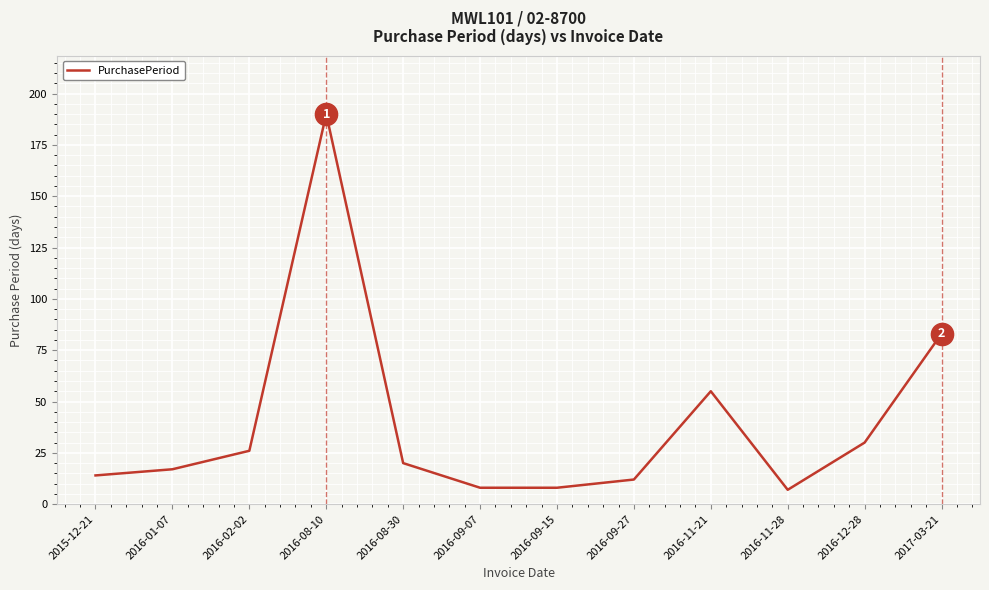

What position from the right is 2016-09-27?

5